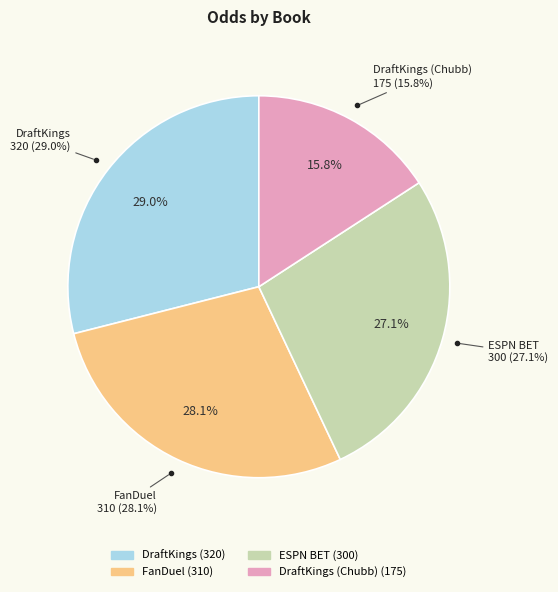

Count the number of slices in the pie.

4